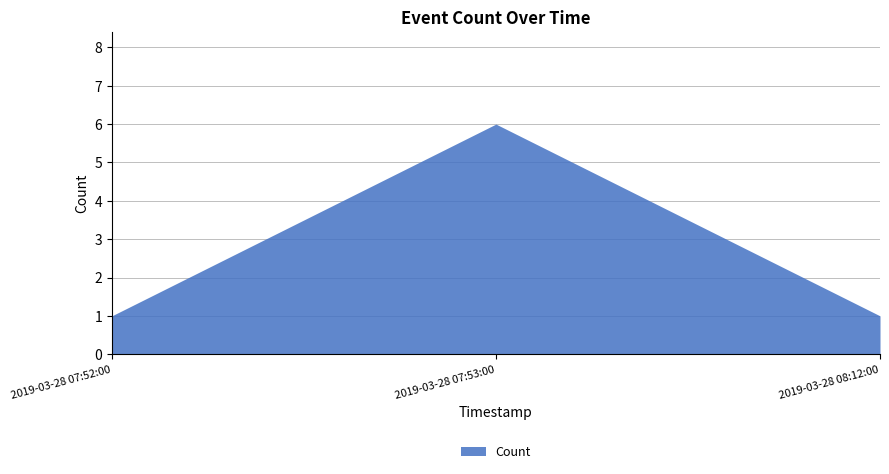

What is the difference between the maximum and second lowest values?

5